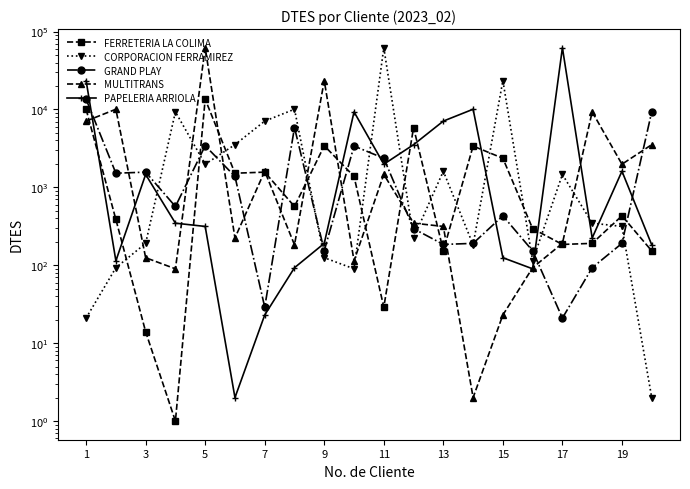

How many data points in CORPORACION FERRAMIREZ are less than 347?

10